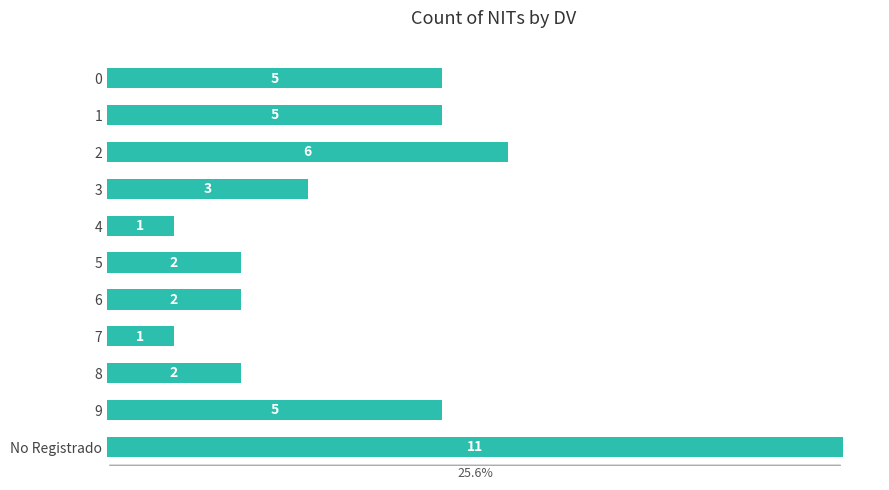

Is it true that the value at 2 is 6?

True